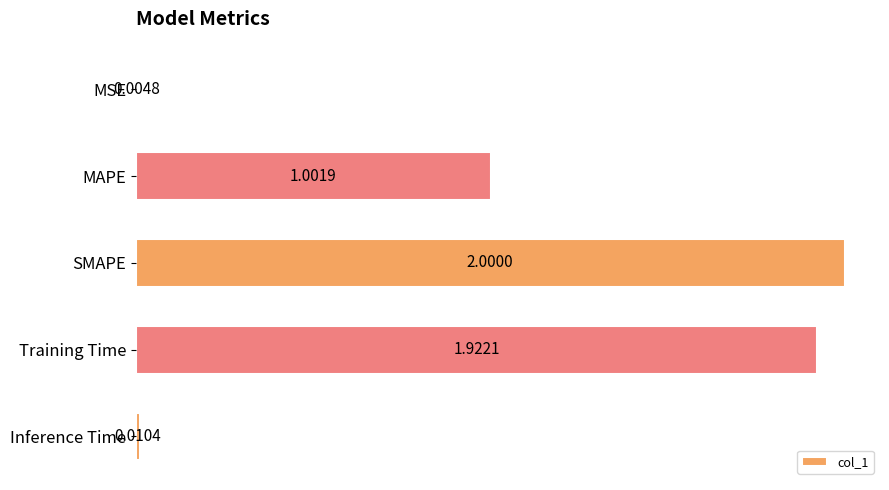

What is the change in value from MSE to SMAPE?

+2.0